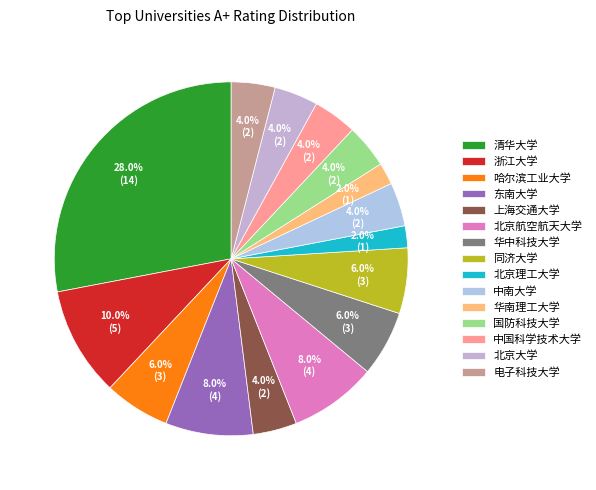

Is it true that 中南大学 is 4% of the pie?

True